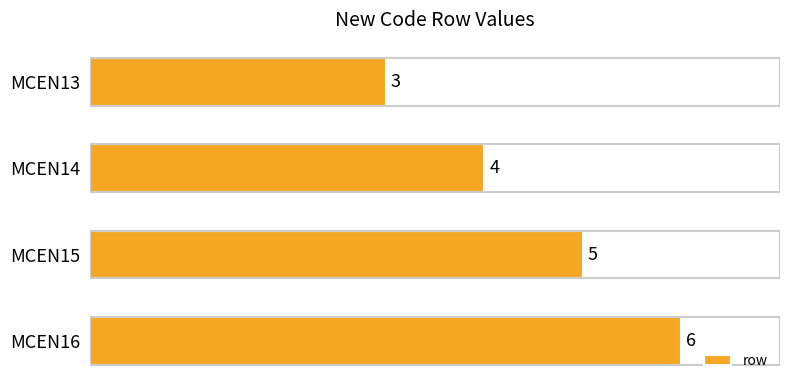

What is the smallest value displayed?

3